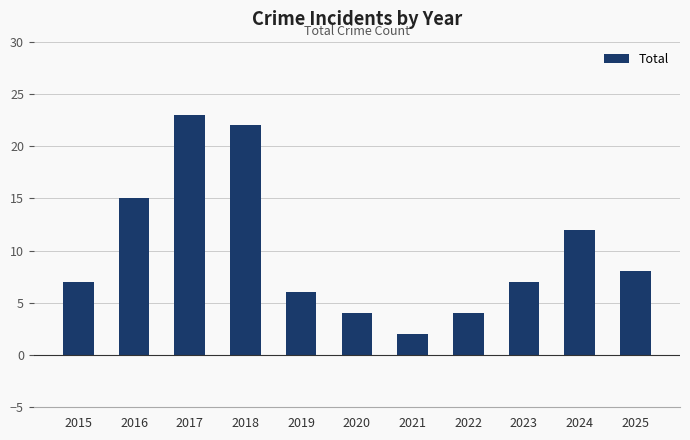

What is the difference between the values at 2022 and 2018?

18